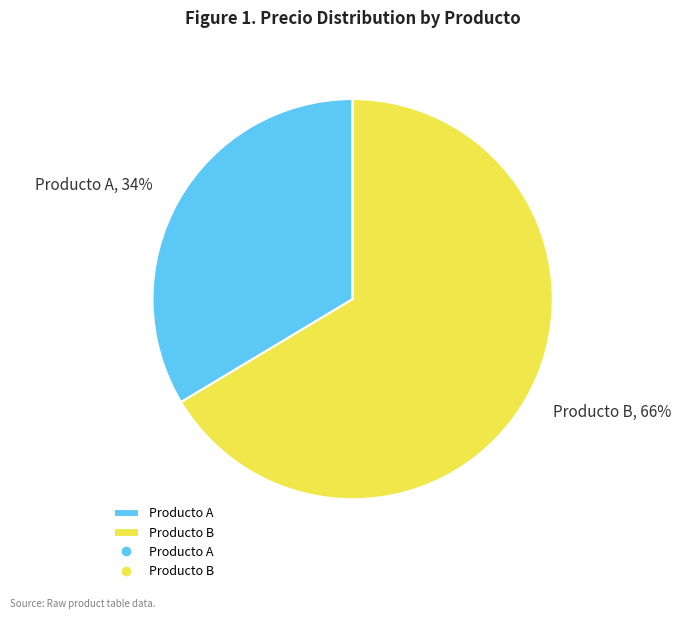

Rank the categories by value from lowest to highest.

Producto A, Producto B